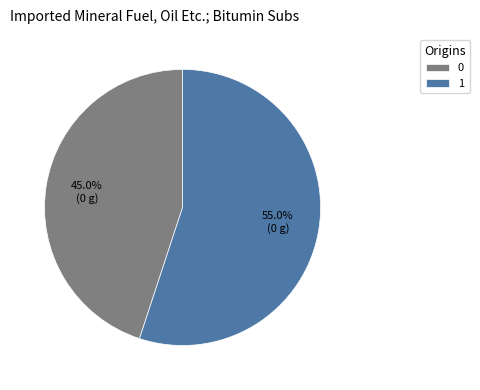

To the nearest percent, what portion does 0 represent?

45%